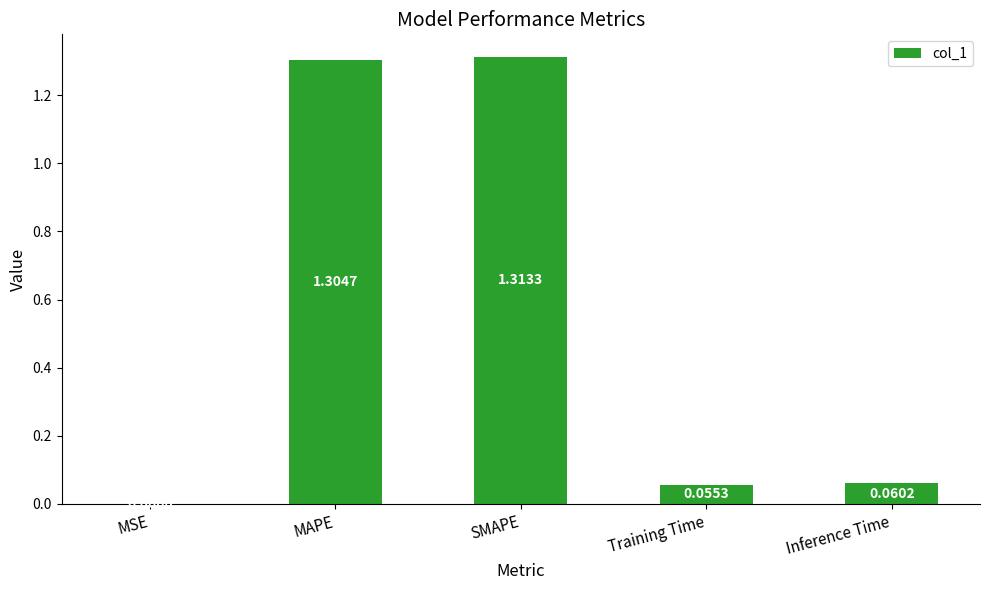

What is the change in value from MSE to MAPE?

+1.3